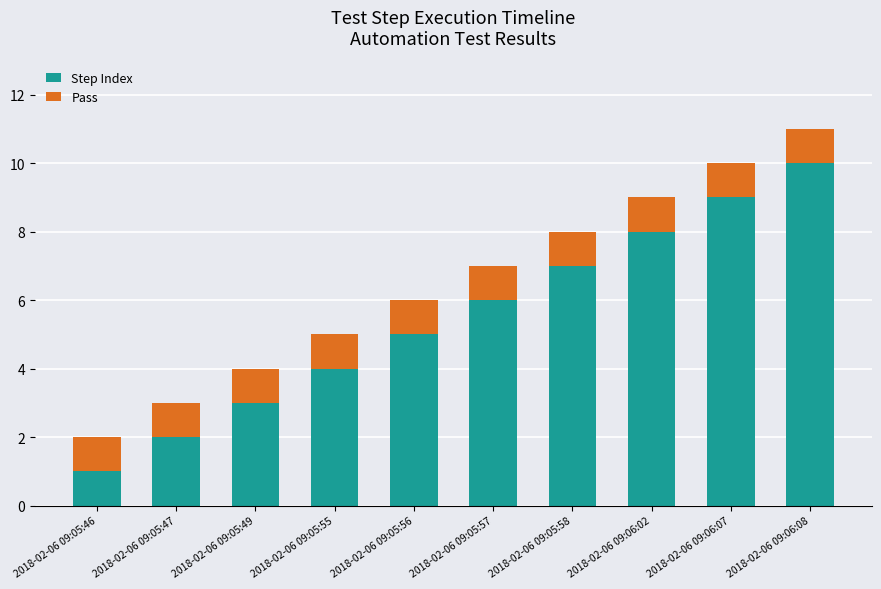

Which category has the highest value in the Step Index series?

2018-02-06 09:06:08